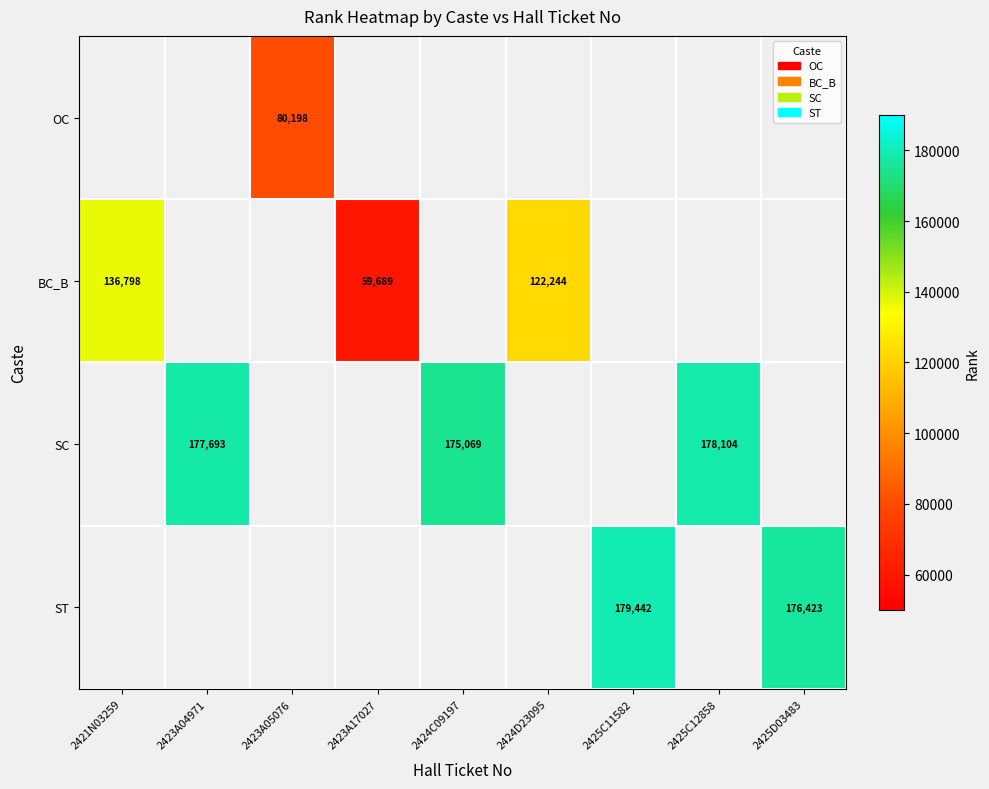

Is it true that SC equals 78197 at 2424C09197?

False